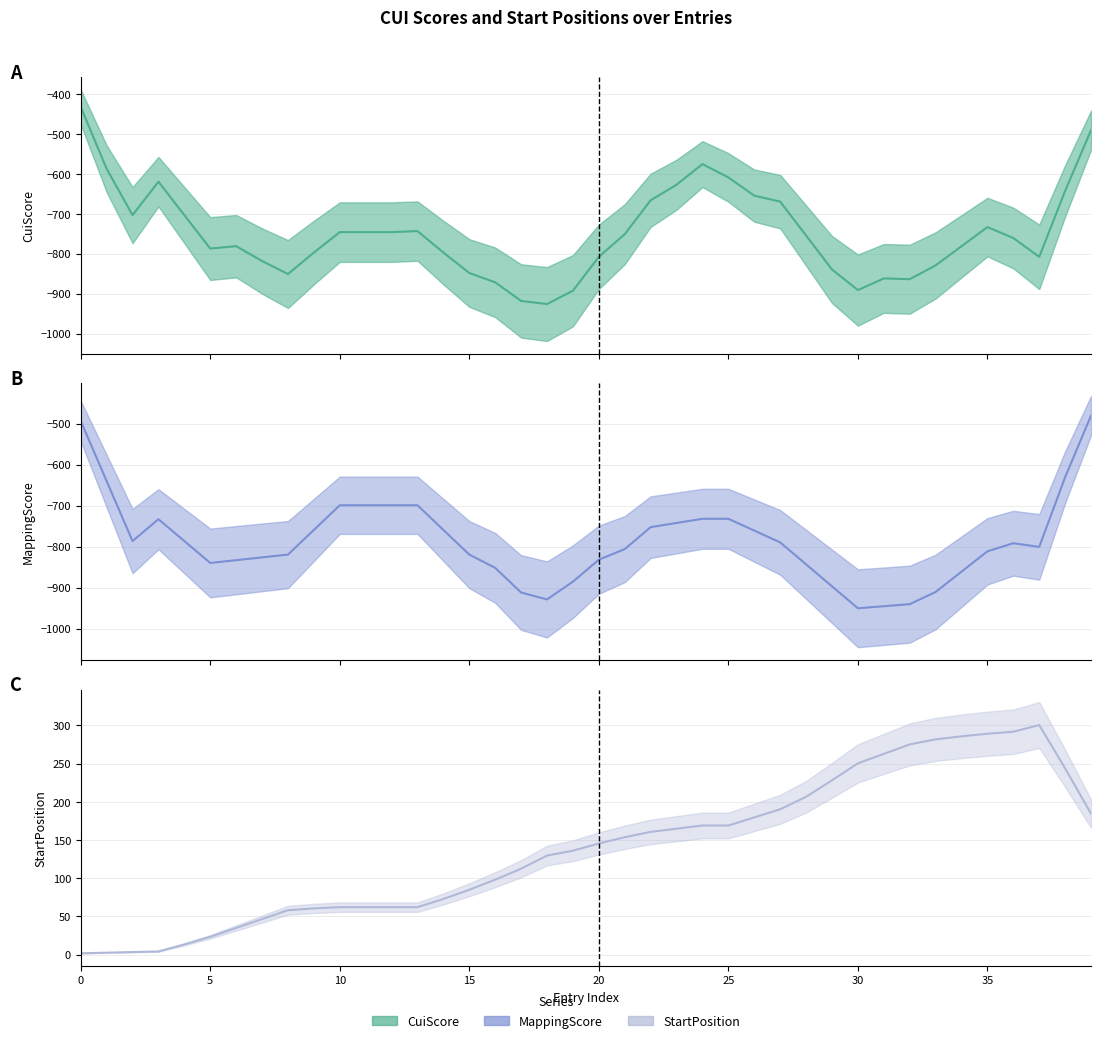

How many data points in MappingScore (mean) are above -791?

19